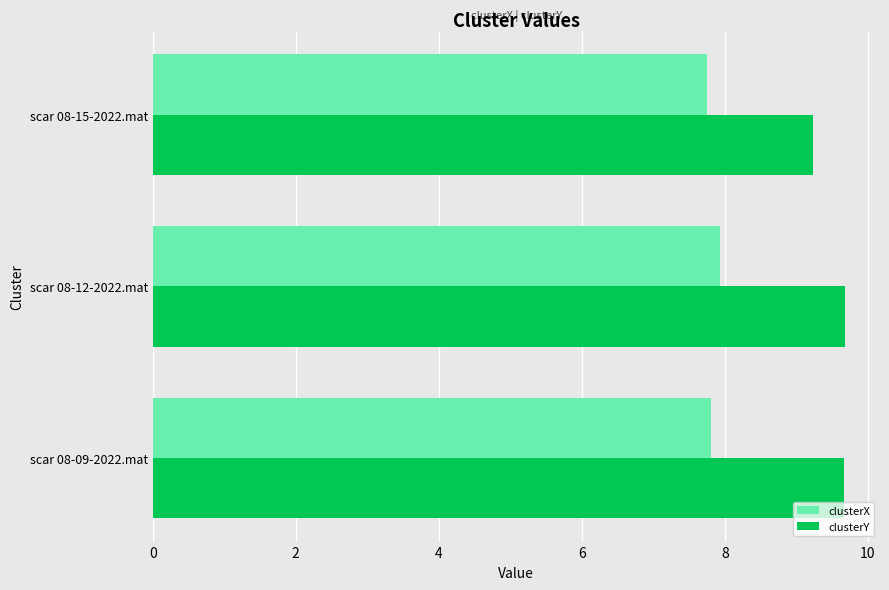

What is the difference between the highest and lowest values at scar 08-15-2022.mat?

1.5